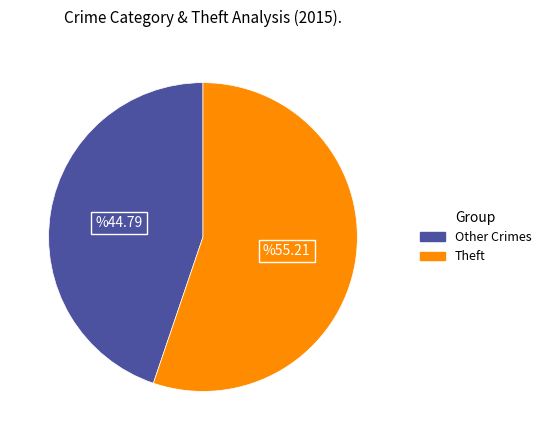

What is the ratio of the value at Theft to the value at Other Crimes?

1.2